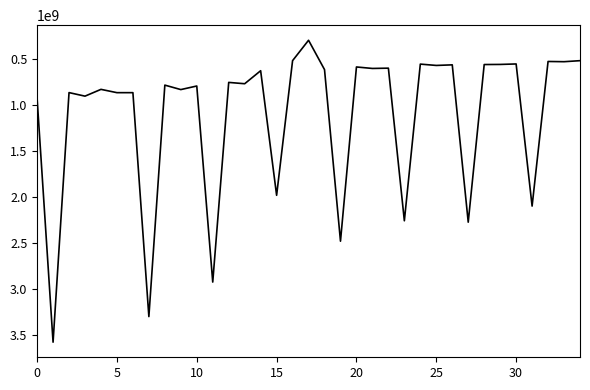

What is the difference between the maximum and minimum values?

3285848000